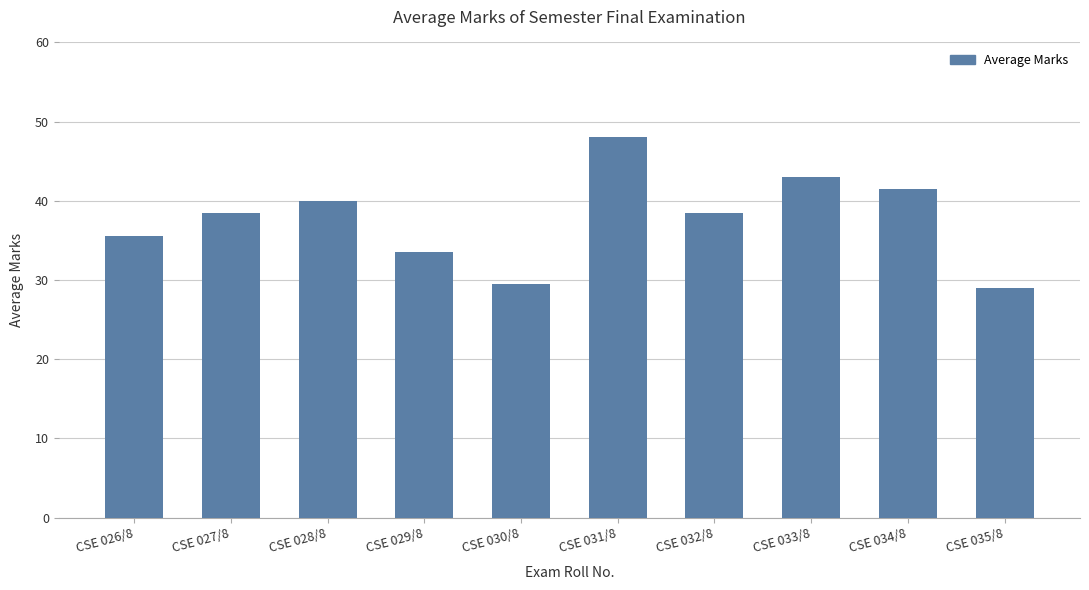

What is the sum of all values?

377.0